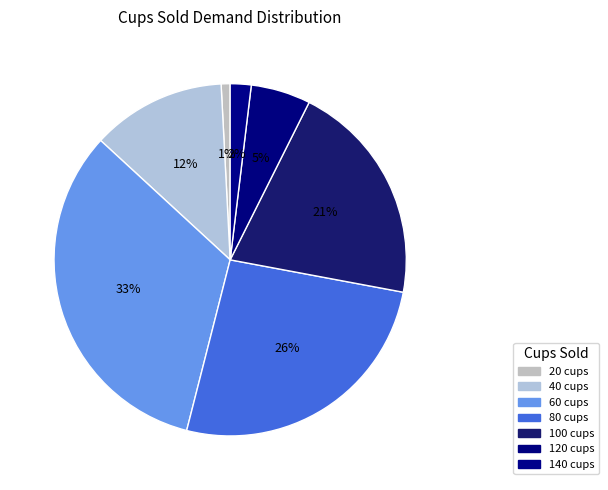

To the nearest percent, what is the difference between the largest and smallest slice percentages?

32%